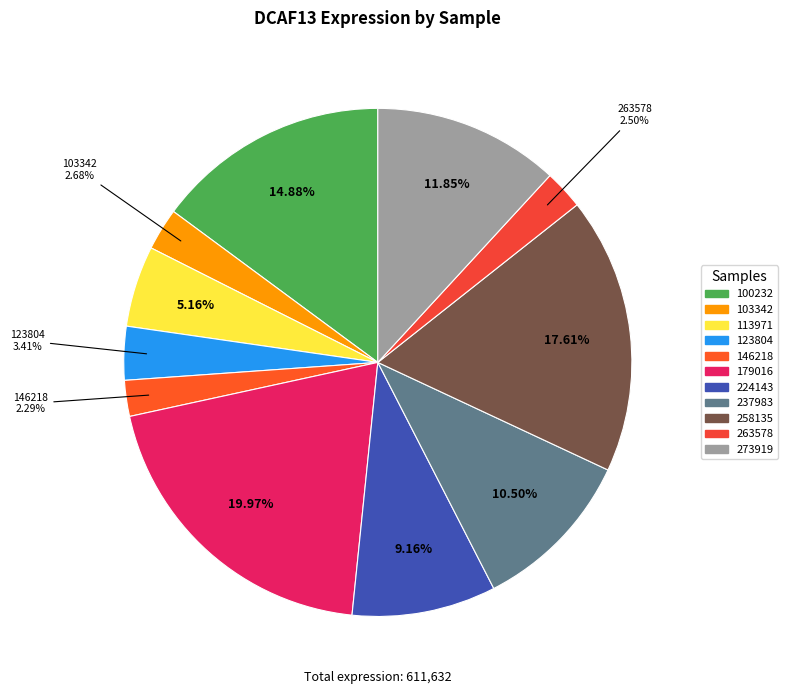

How many slices are in this pie chart?

11